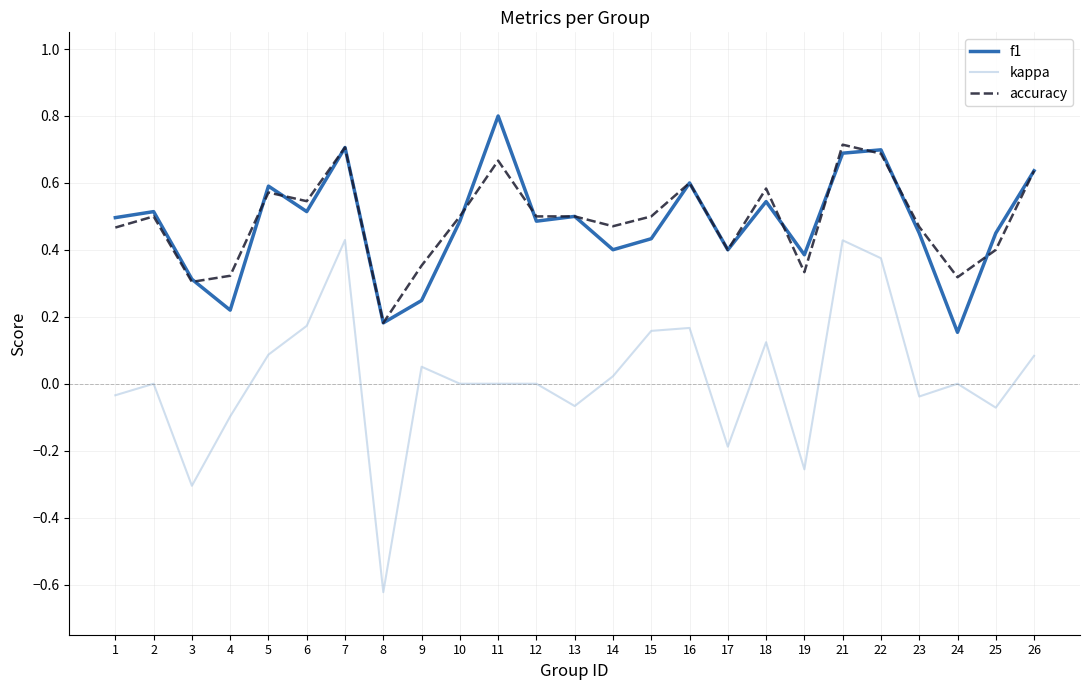

True or false: accuracy and kappa cross at least once.

False